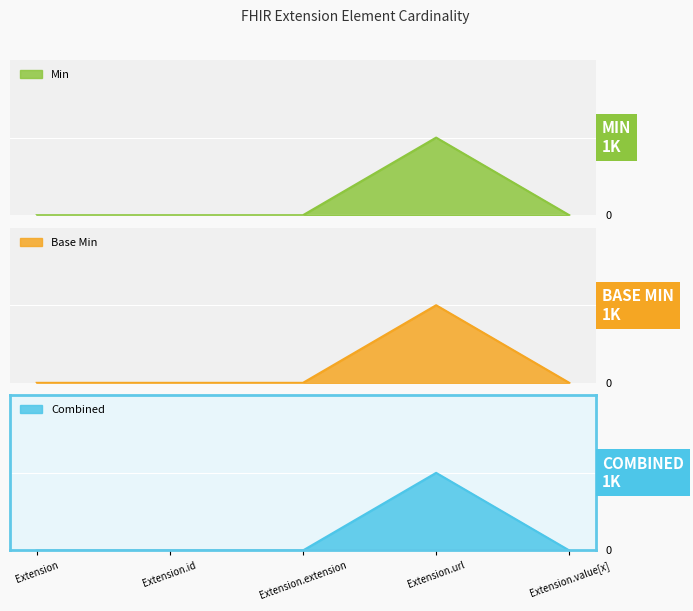

Between Extension.id and Extension.url, which series saw the biggest shift?

Min